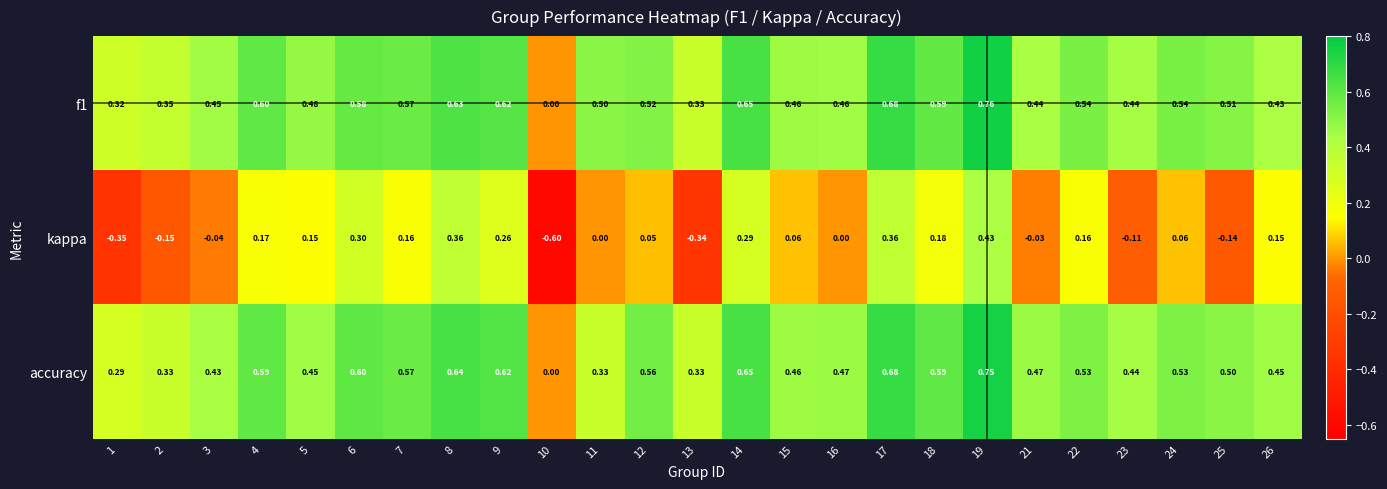

Is the value of kappa at 15 greater than the value of accuracy at 22?

No